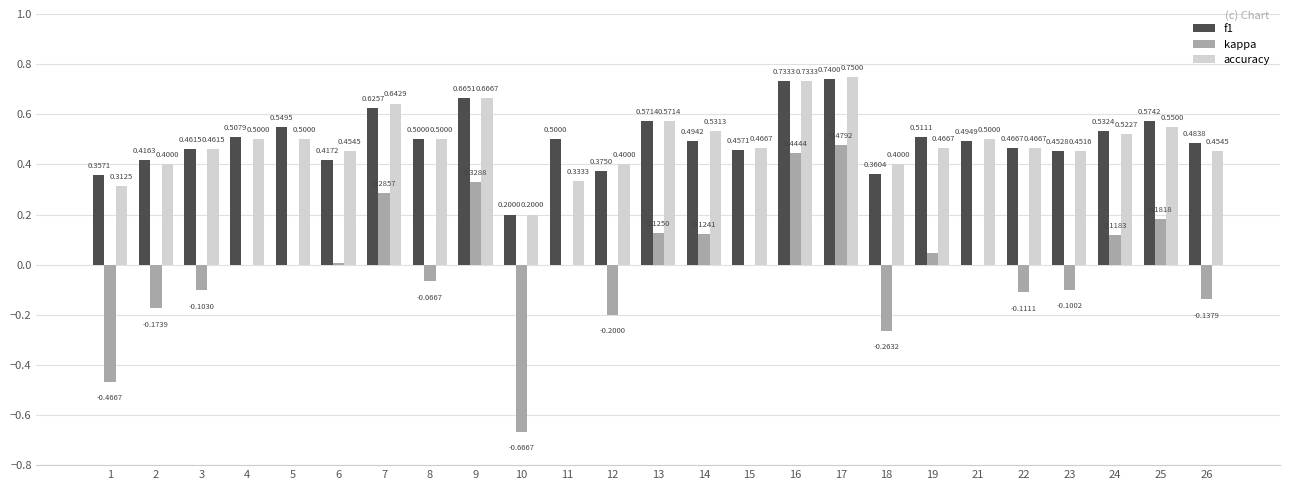

Between 3 and 19, which series saw the biggest shift?

kappa